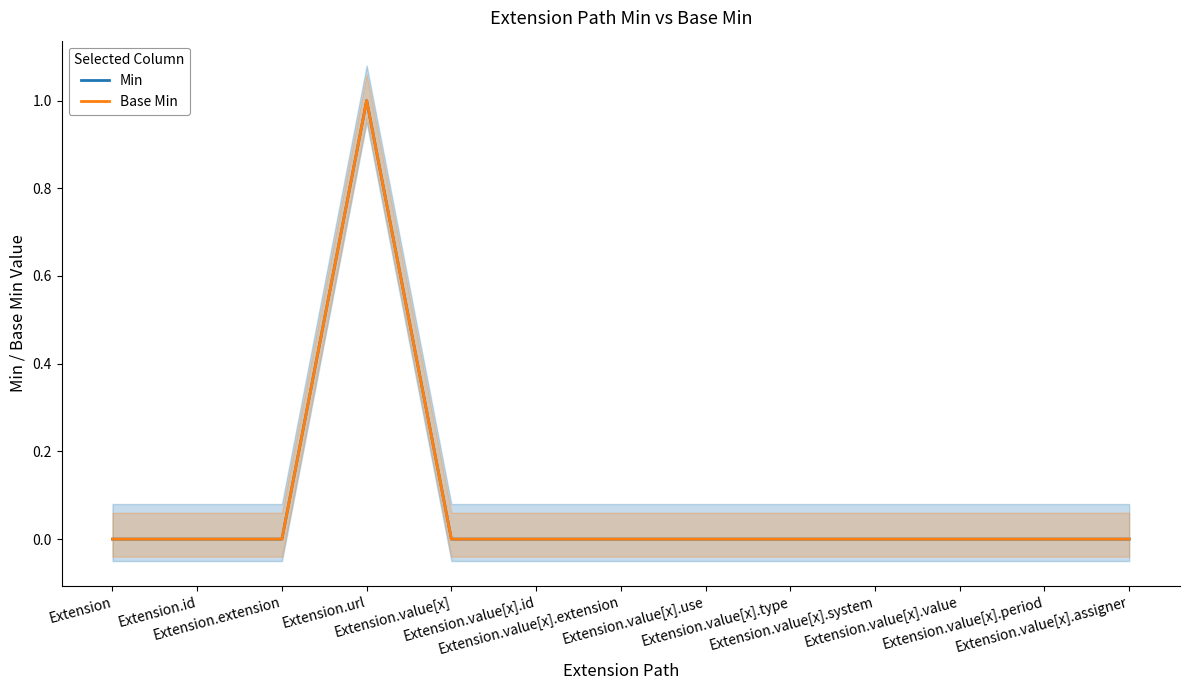

At which category is the sum across all series the highest?

Extension.url